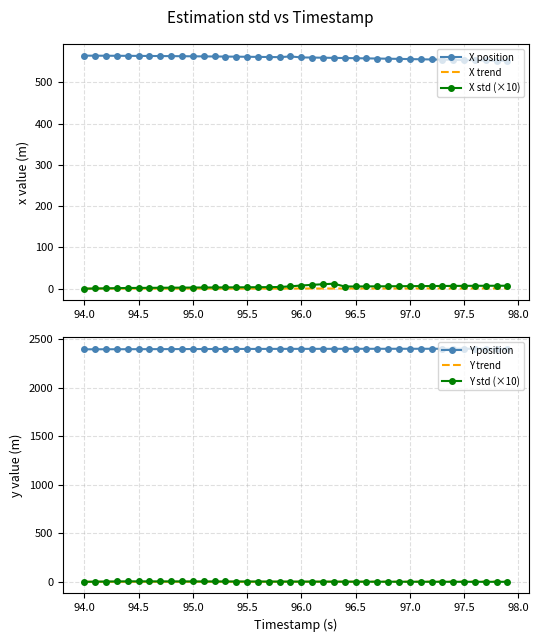

True or false: X position has a value of 564.3 at 94.5.

True